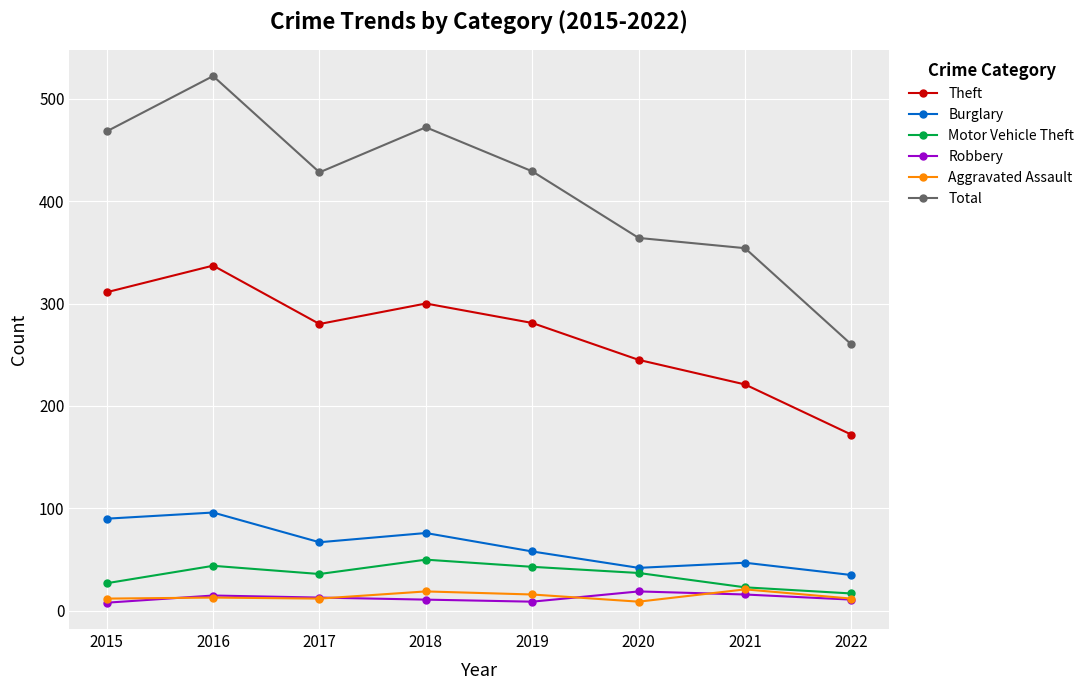

The value of Theft at 2020 is 245. True or false?

True